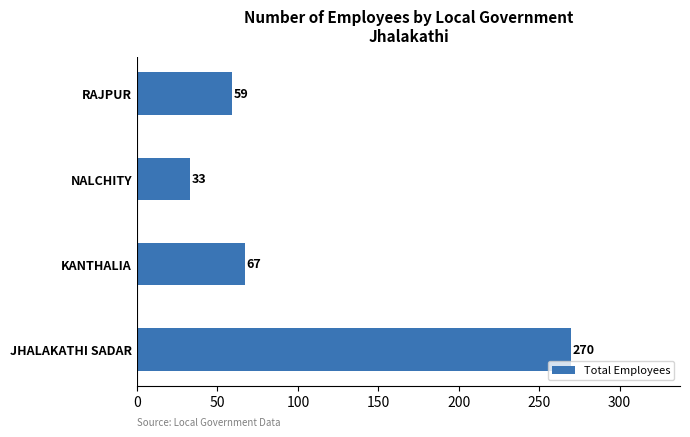

How many bars are there in total?

4